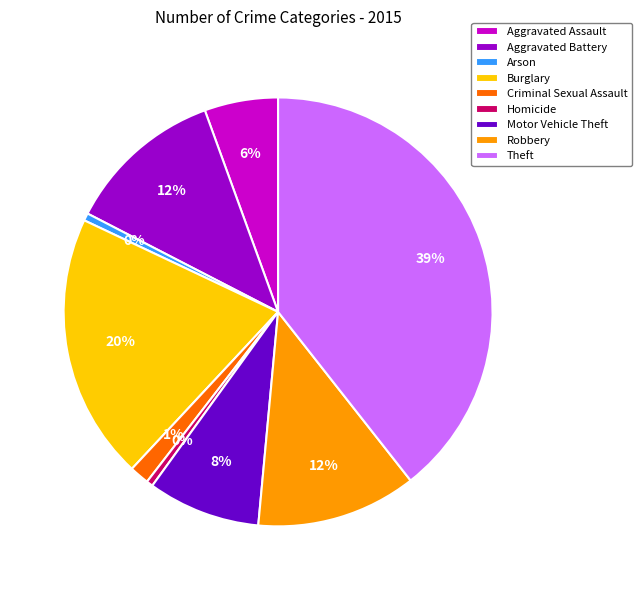

What is the largest slice in the pie chart?

Theft